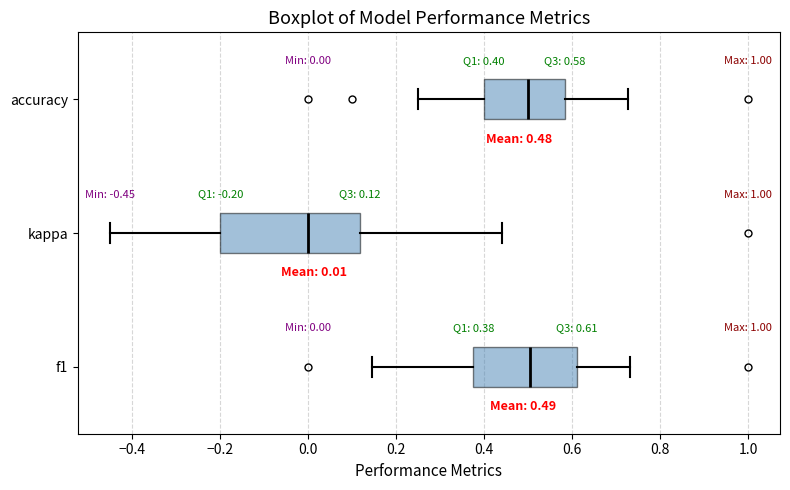

Which box is the widest, from its left edge to its right edge?

kappa